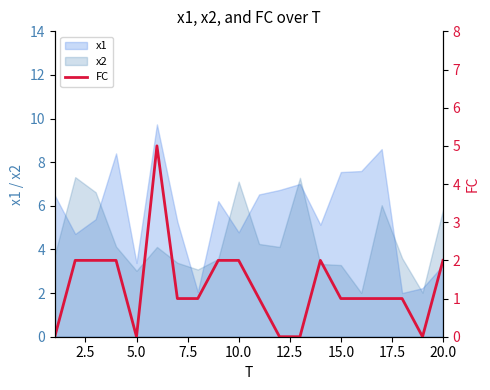

What is the difference between the second highest and minimum values?

2